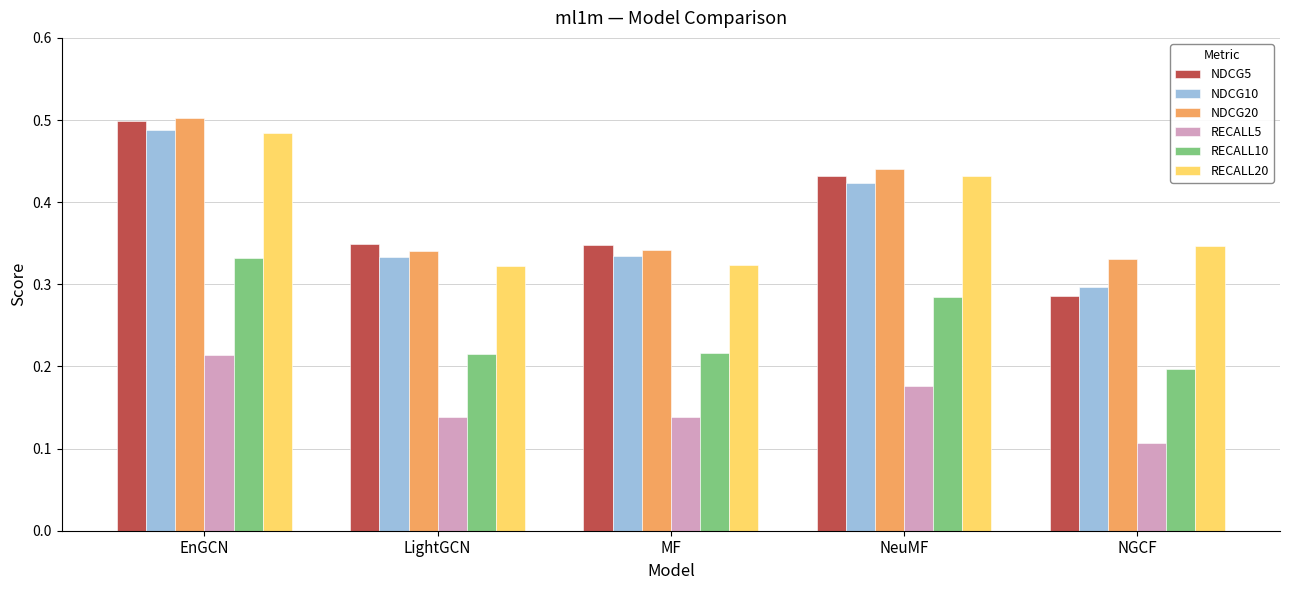

What is the label of the 3rd bar from the left?

MF